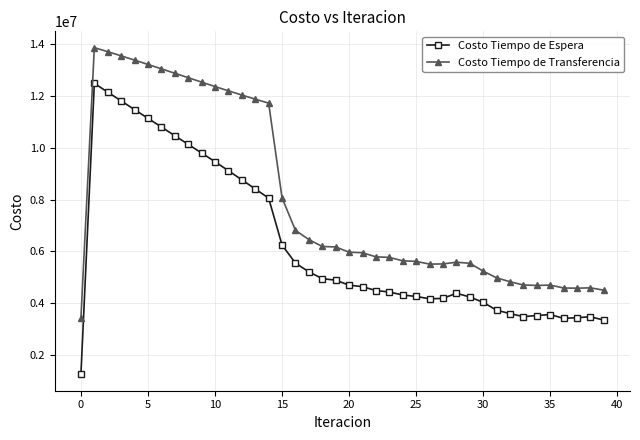

List the series in order of their overall mean, highest first.

Costo Tiempo de Transferencia, Costo Tiempo de Espera